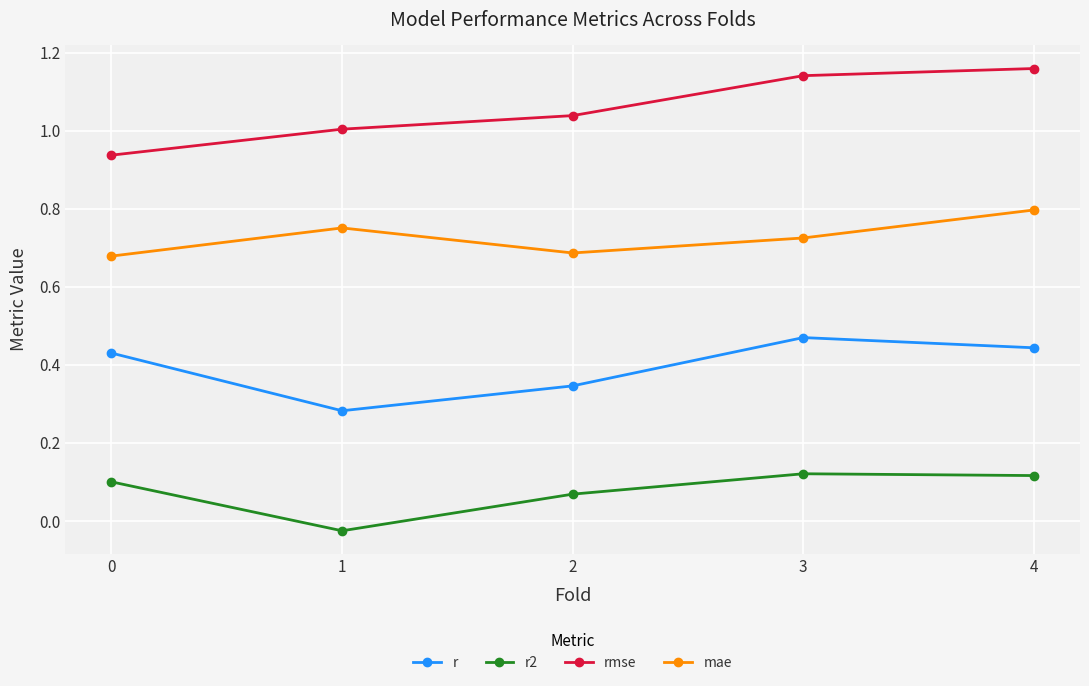

Which category has the highest value across all series?

4